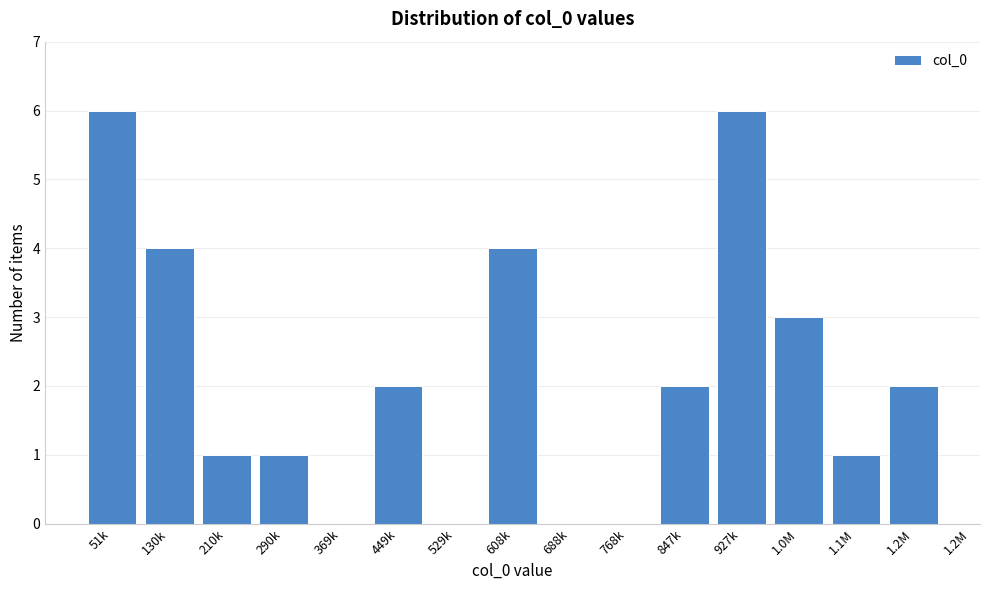

Reading right to left, list all the values displayed in this chart.

1.2M=2	1.1M=1	1.0M=3	927k=6	847k=2	768k=0	688k=0	608k=4	529k=0	449k=2	369k=0	290k=1	210k=1	130k=4	51k=6